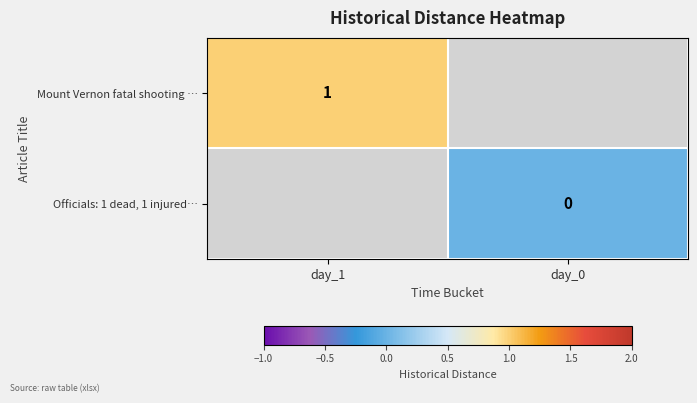

Is the value of Mount Vernon fatal shooting … at day_1 greater than the value of Officials: 1 dead, 1 injured… at day_0?

Yes